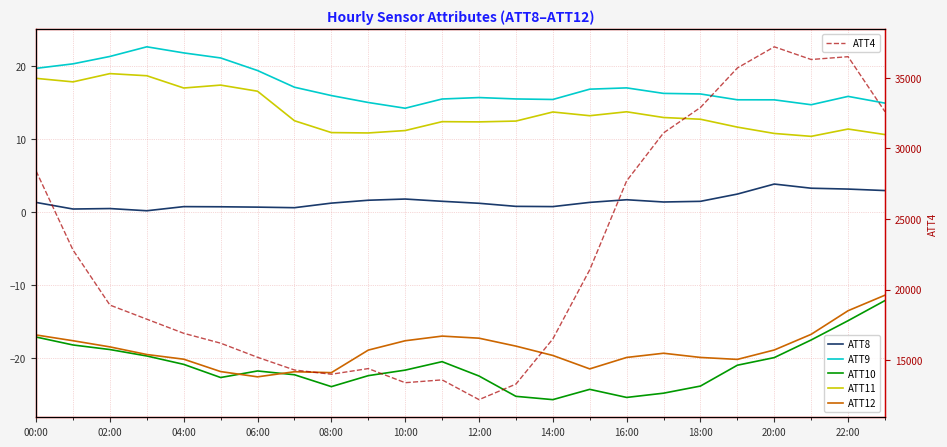

Between 04:00 and 22:00, which series saw the biggest shift?

ATT4